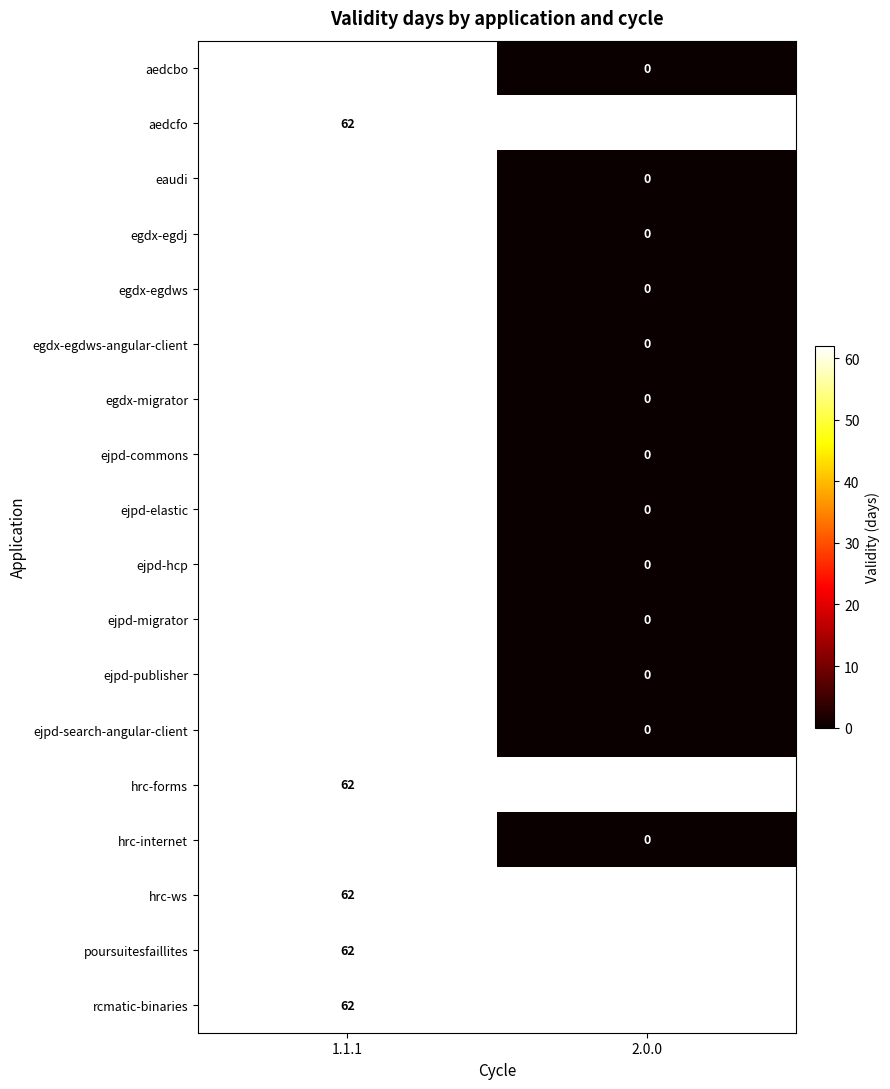

What is the greatest value displayed?

62.0